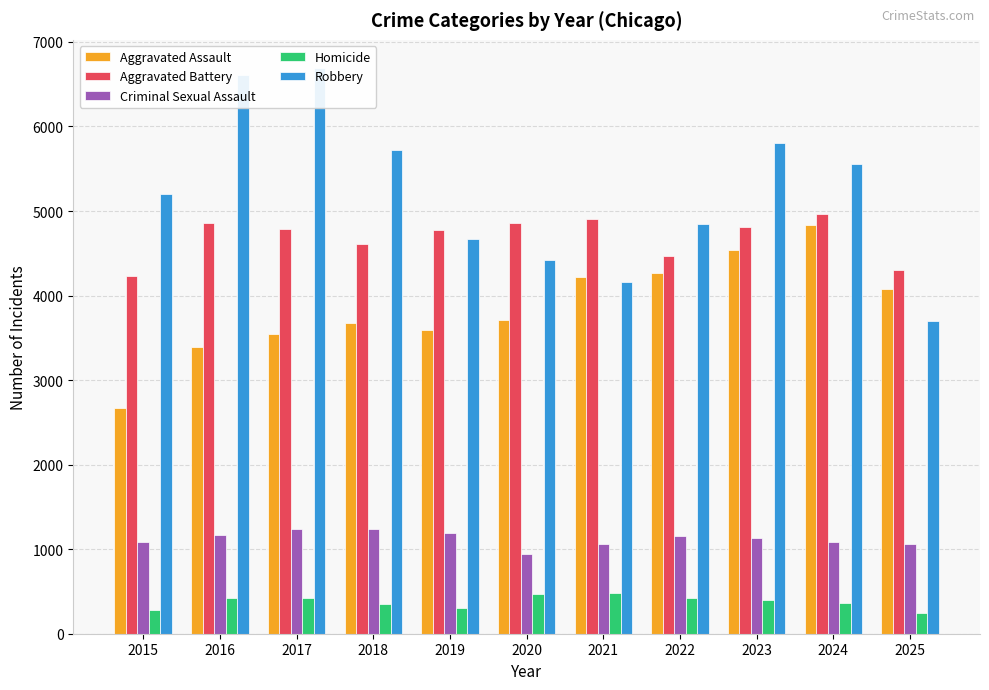

At which label is Homicide closest to 364?

2024